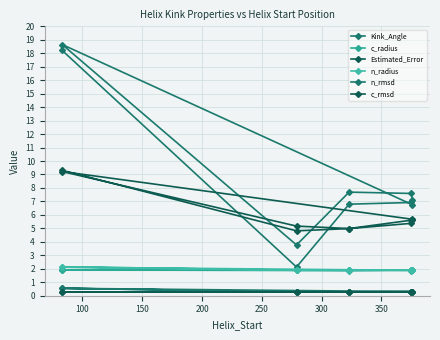

The n_rmsd series shows 0.5 at 200. True or false?

False